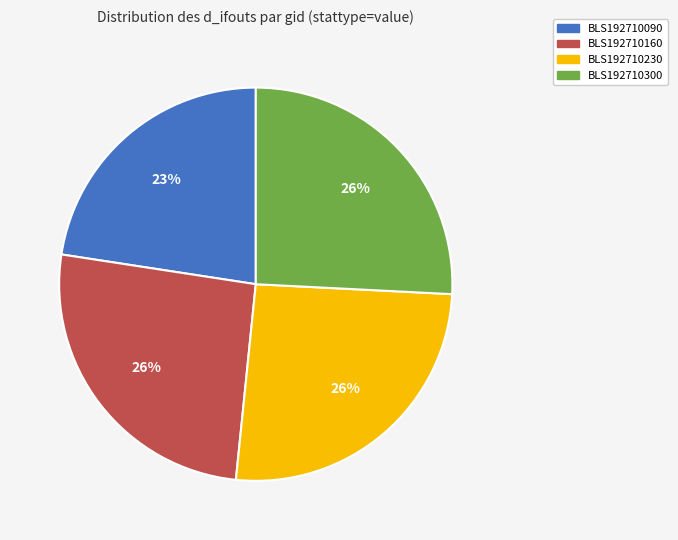

What percentage is the BLS192710090 slice, to the nearest percent?

23%